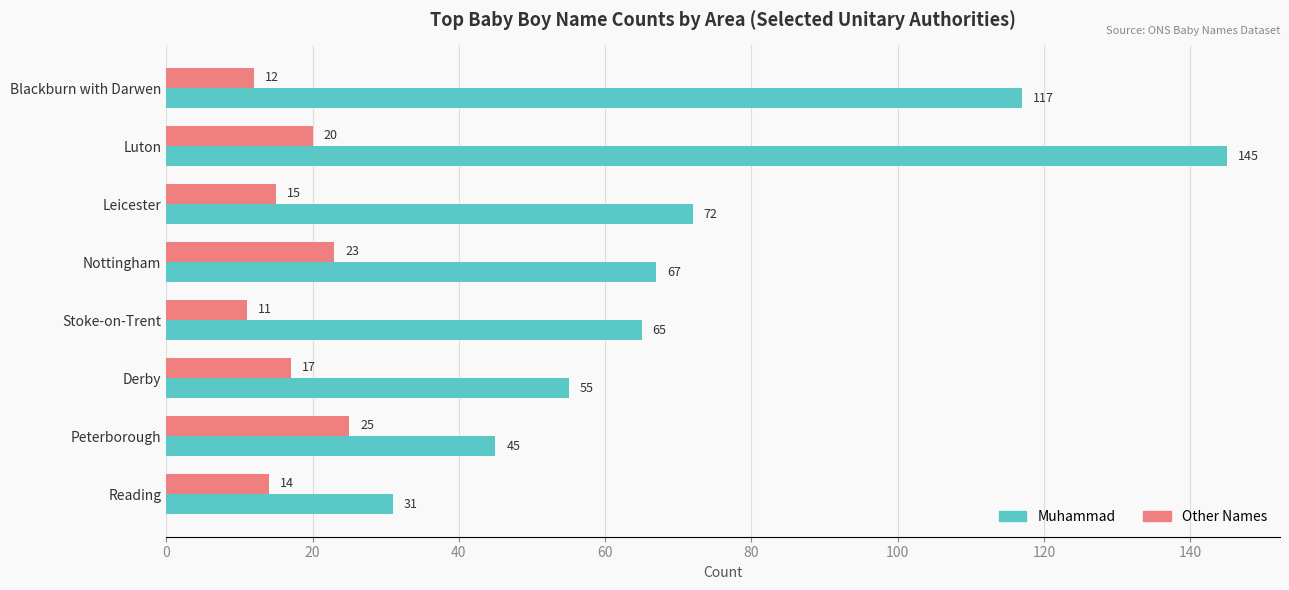

What is the difference between the maximum and second lowest values in the Muhammad series?

100